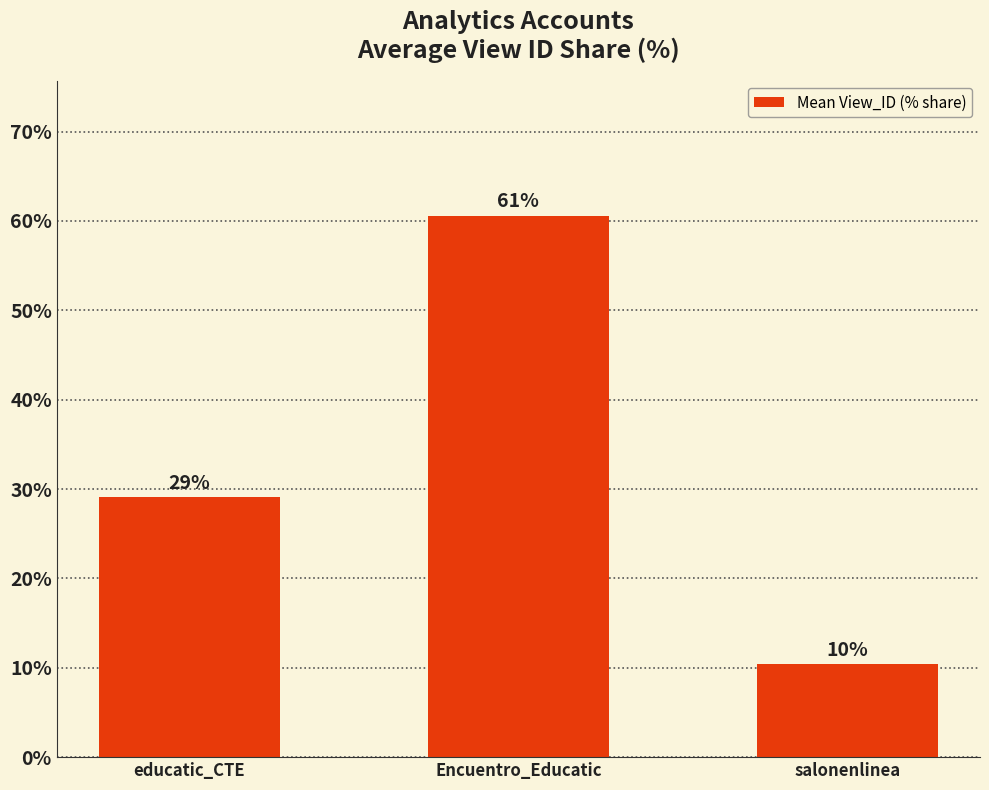

Where is the data nearest to the value 35?

educatic_CTE